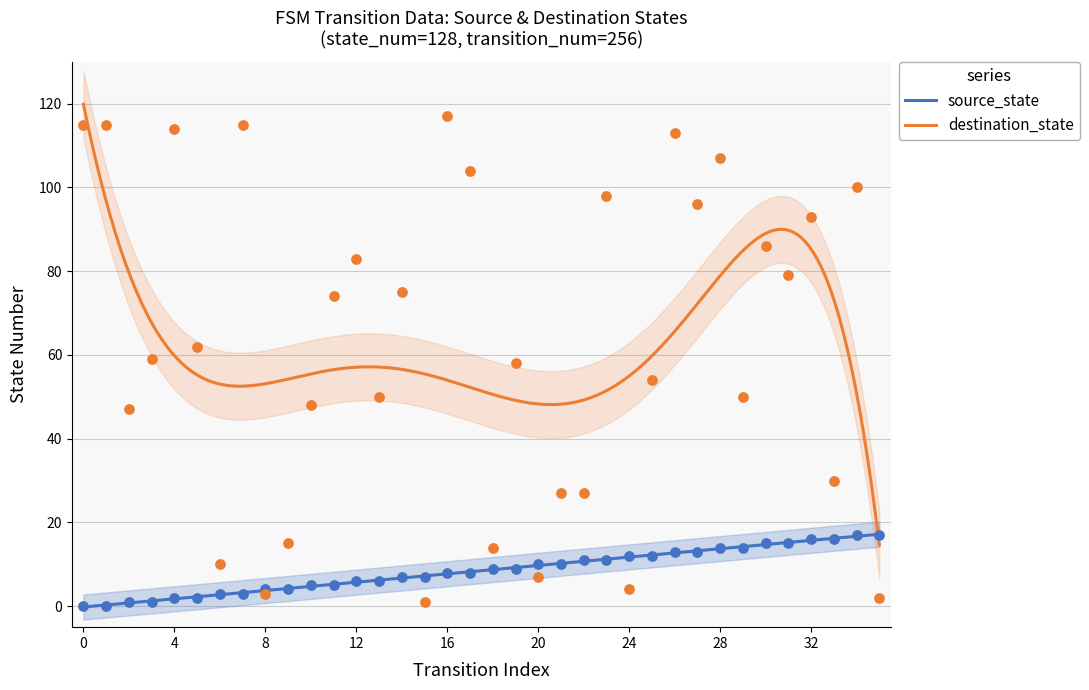

Which series reaches the maximum Y coordinate?

destination_state